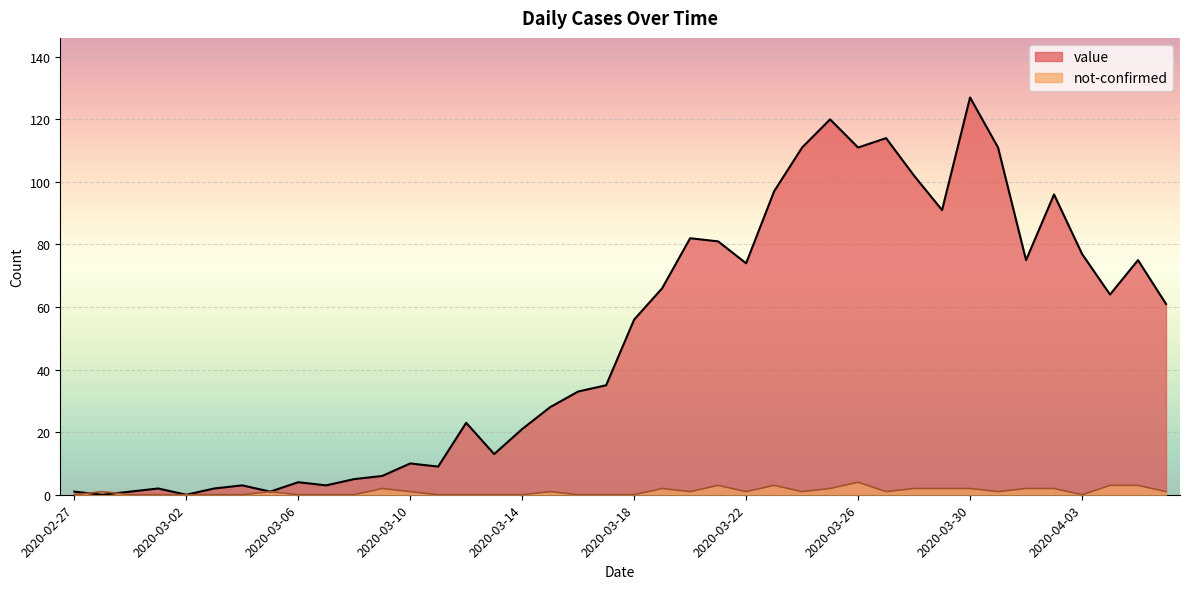

What is the average value of the not-confirmed series?

1